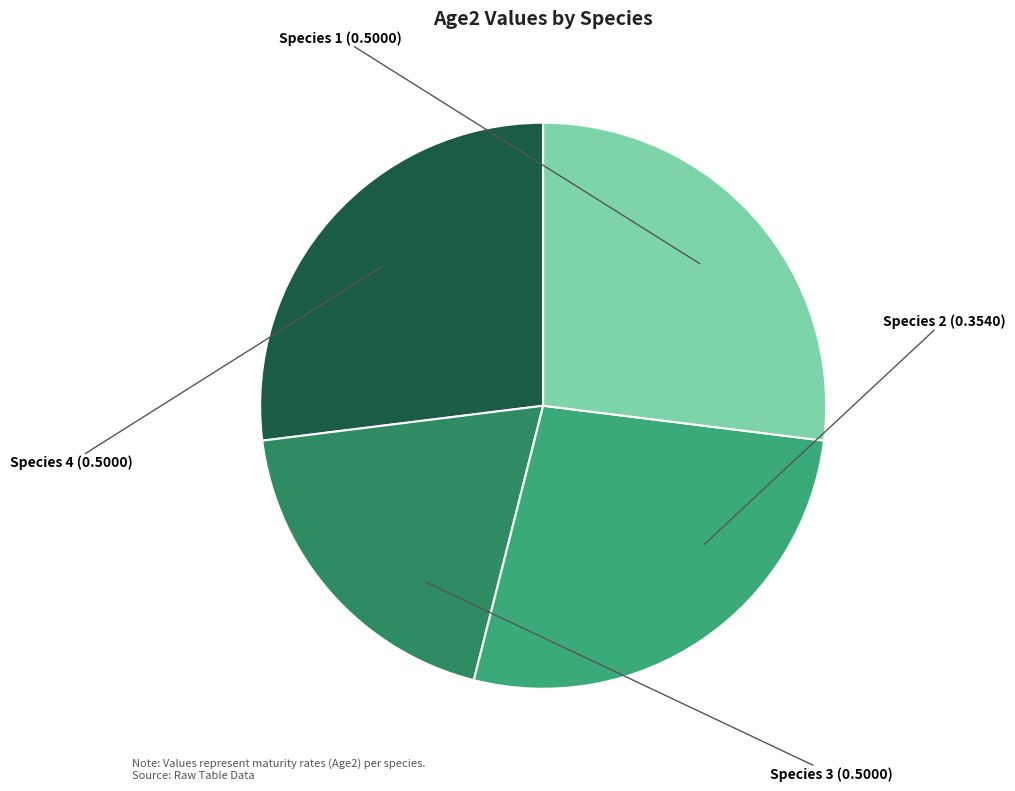

Does any single category account for the majority?

No